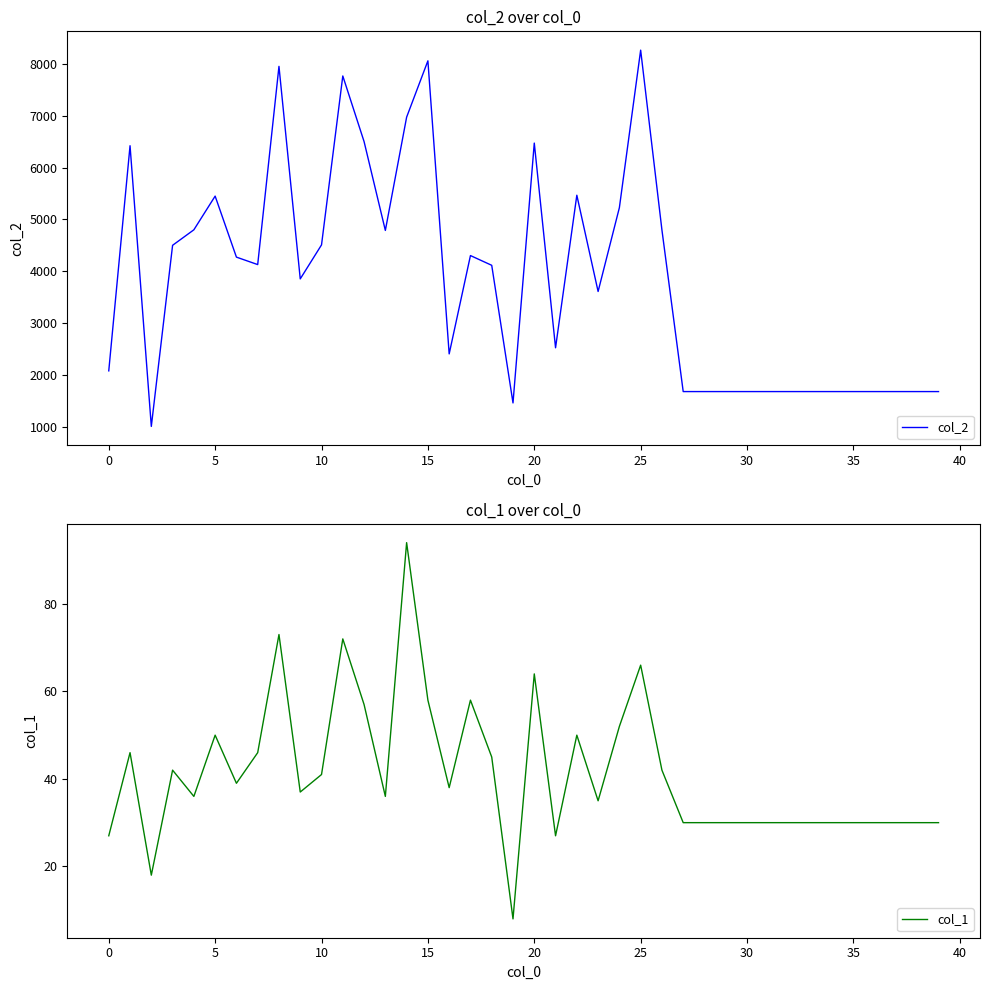

What is the spread (max minus min) of values at 24?

5176